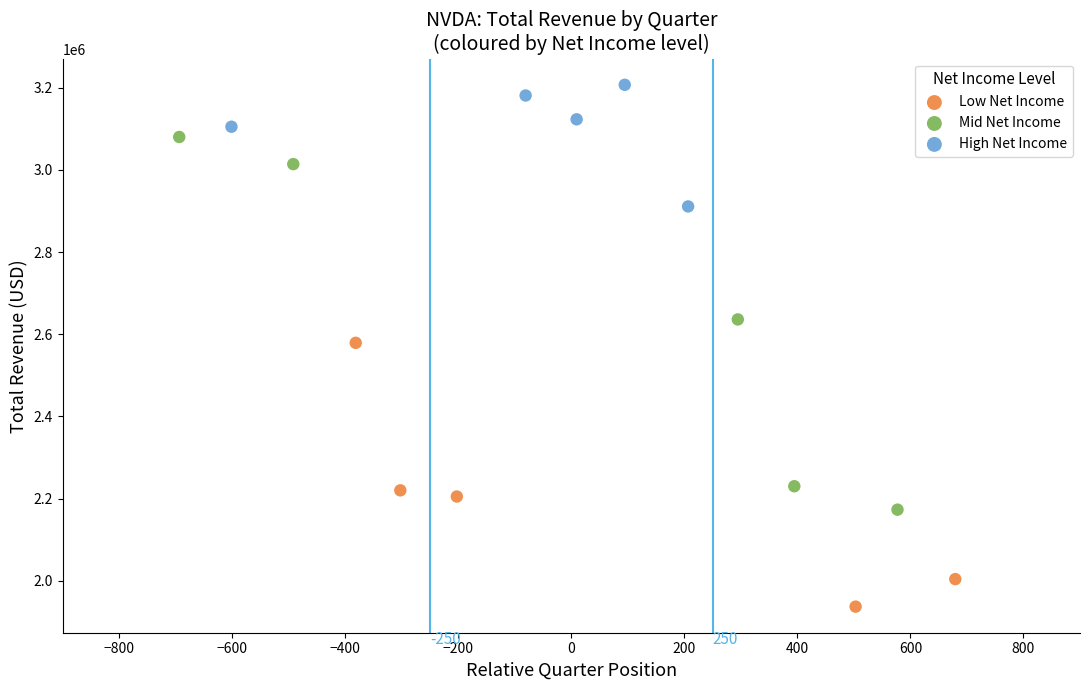

Which series contains the lowest Y value?

Low Net Income